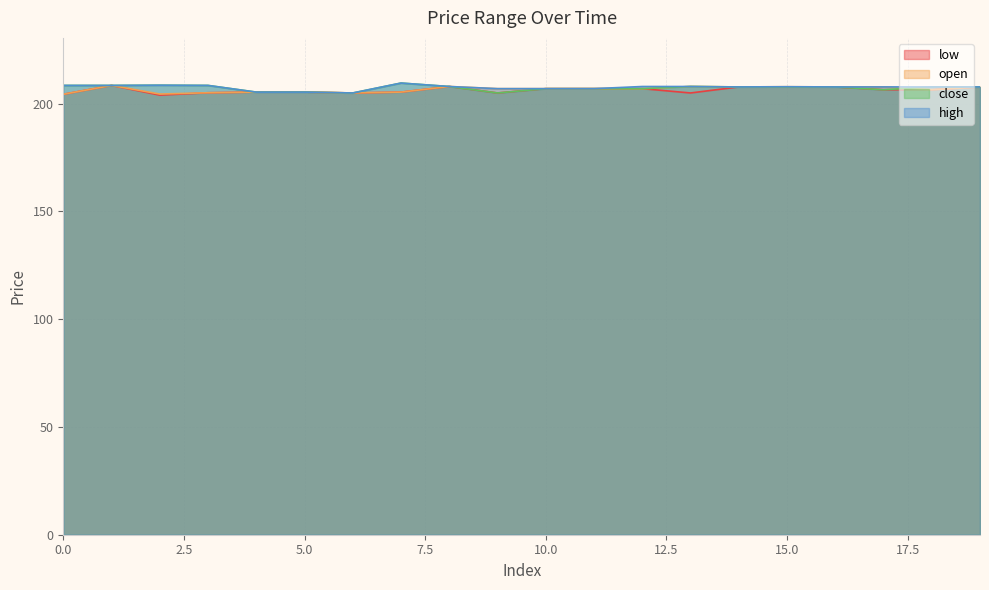

Which series has the widest spread of values?

close